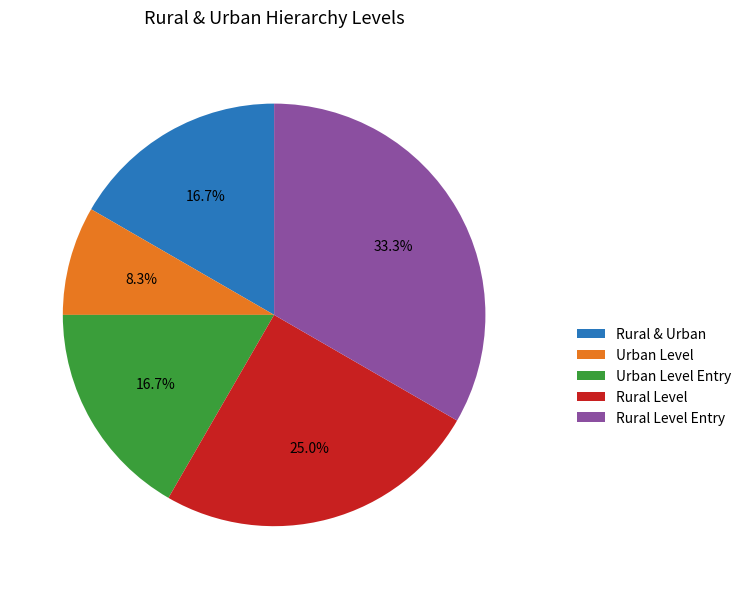

Count the number of slices in the pie.

5